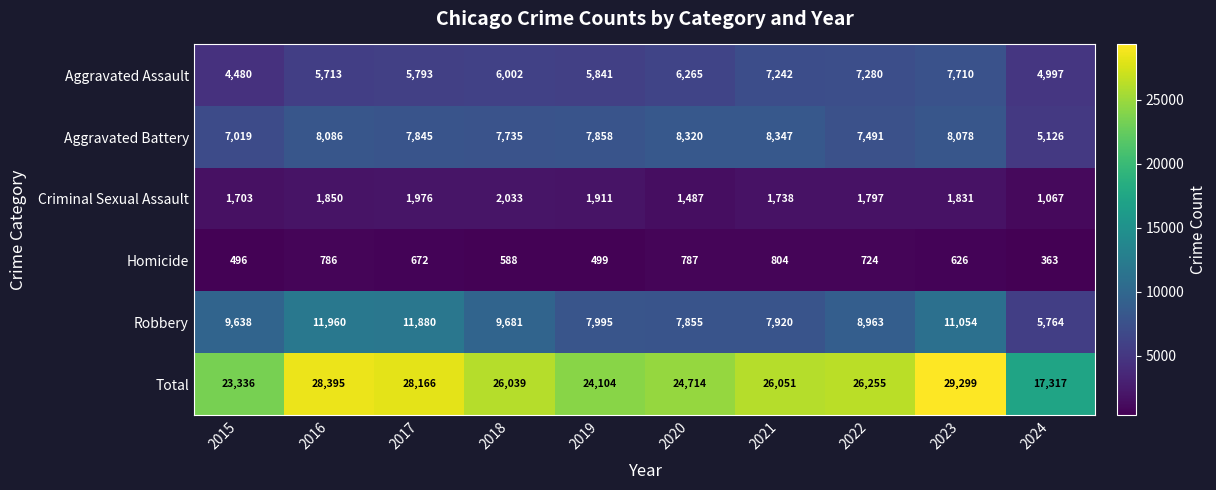

At which label is Aggravated Battery closest to 6736?

2015